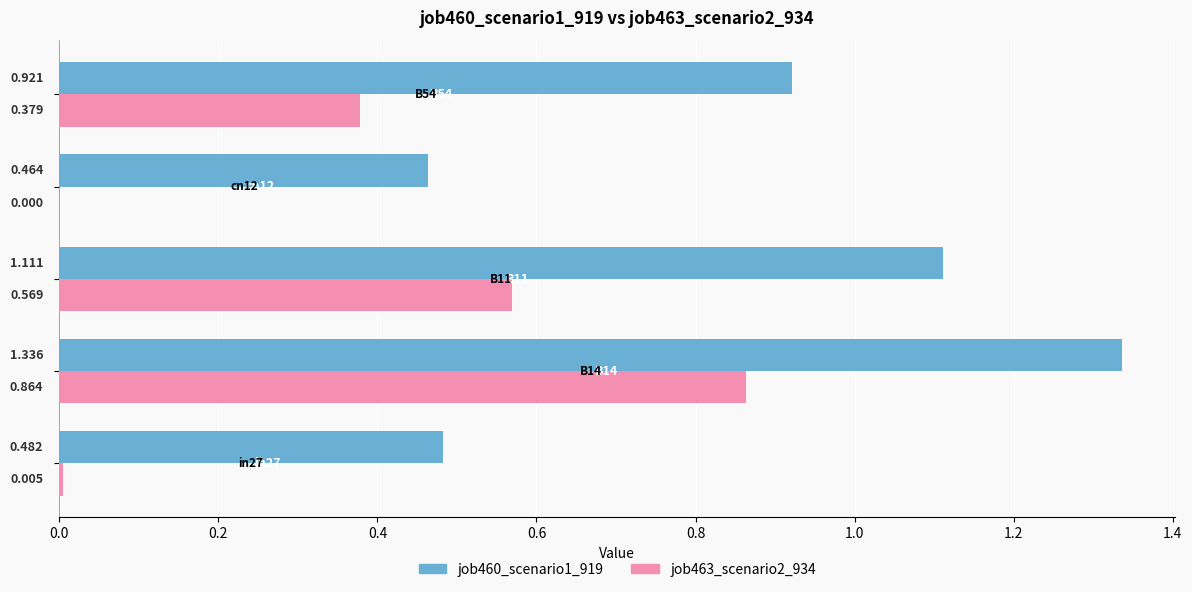

How many data points does each series have?

5